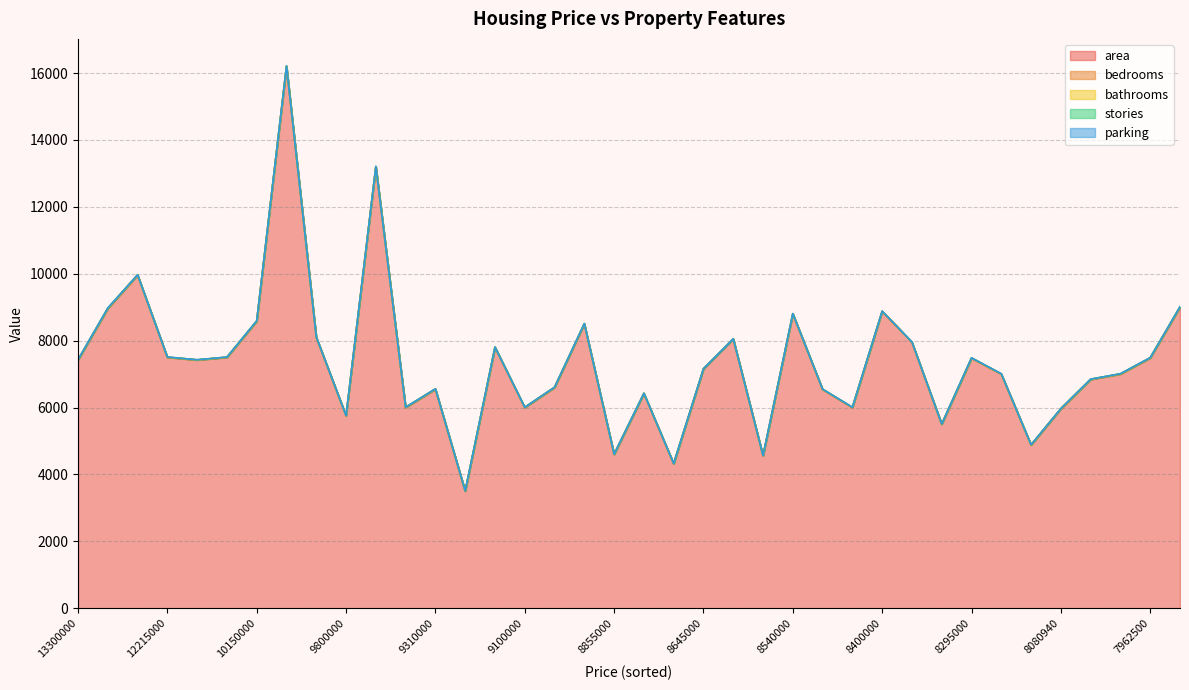

Which category has the highest value in the parking series?

12250000